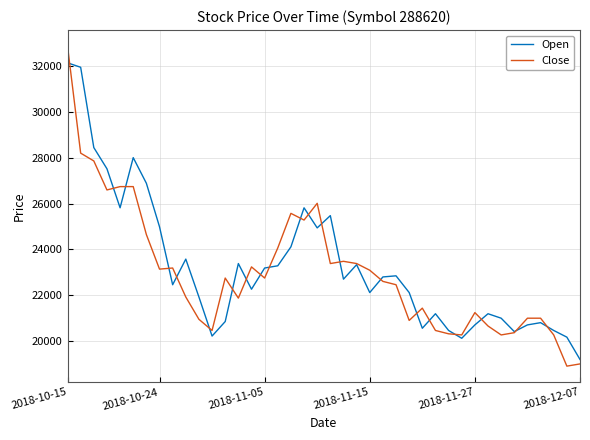

Which series has the largest range (max minus min)?

Close